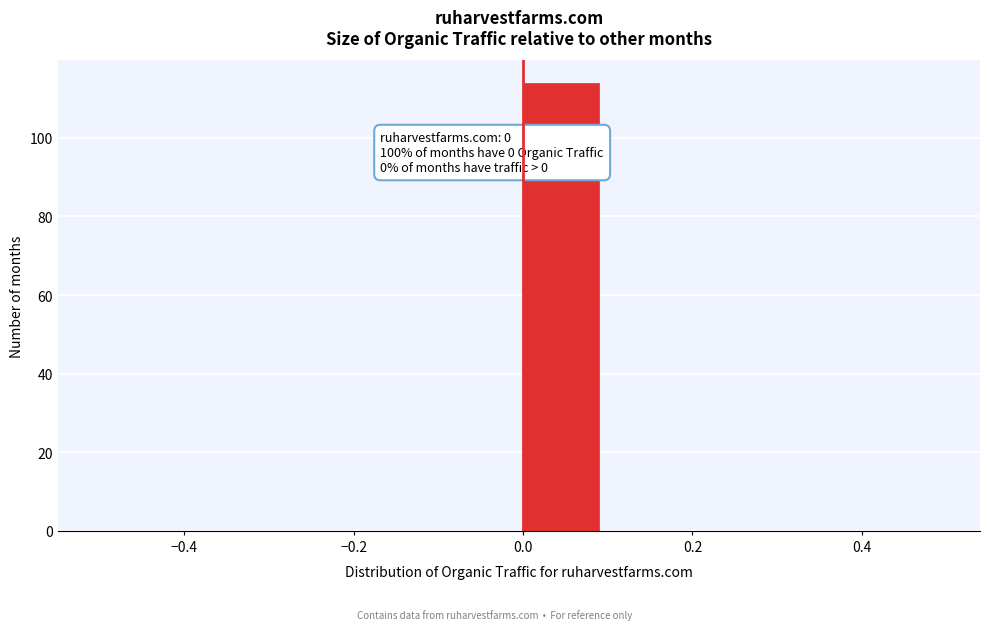

Which range on the x-axis has the tallest bar?

0.0 to 0.1